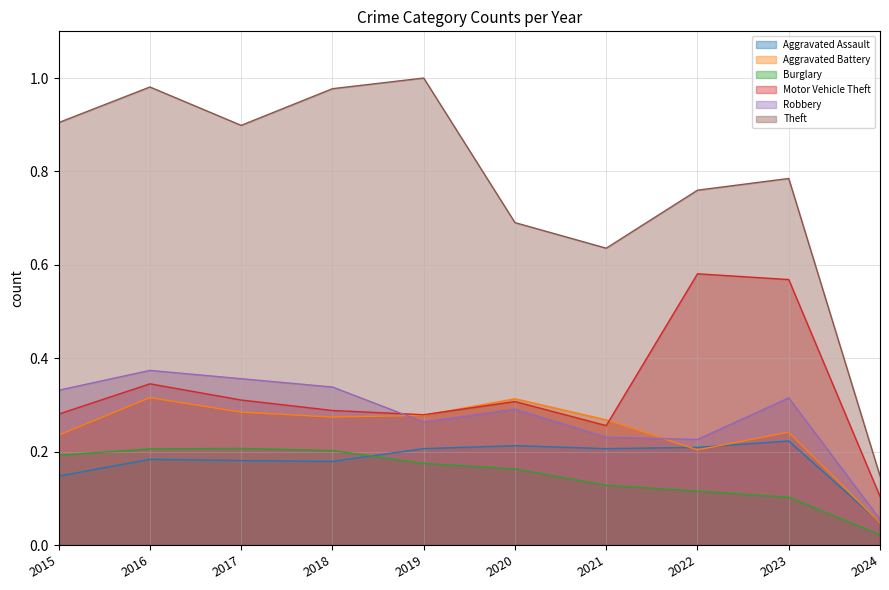

How many data points does each series have?

10